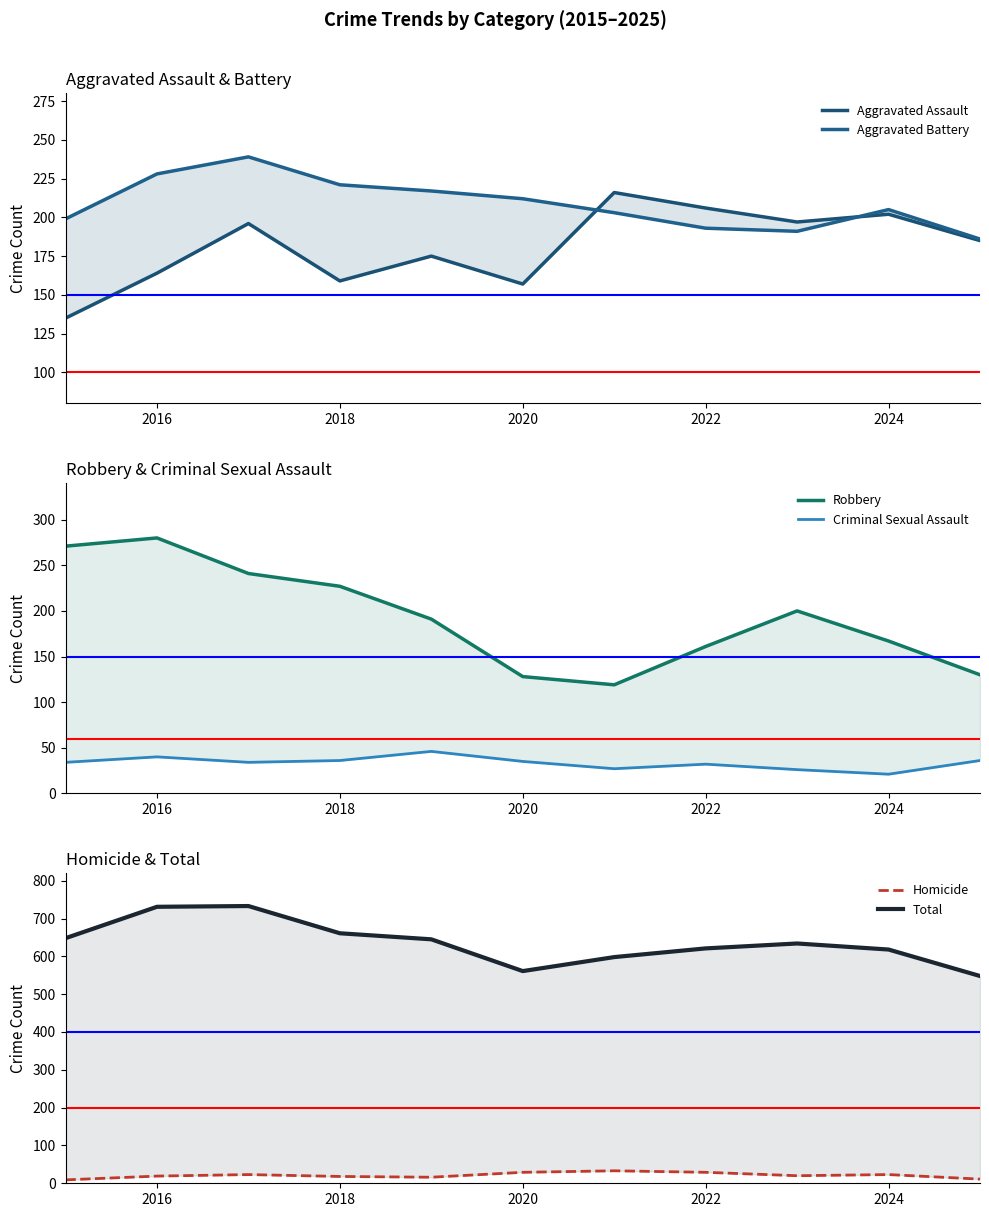

Is the value of Homicide at 8 greater than the value of Aggravated Assault at 9?

No